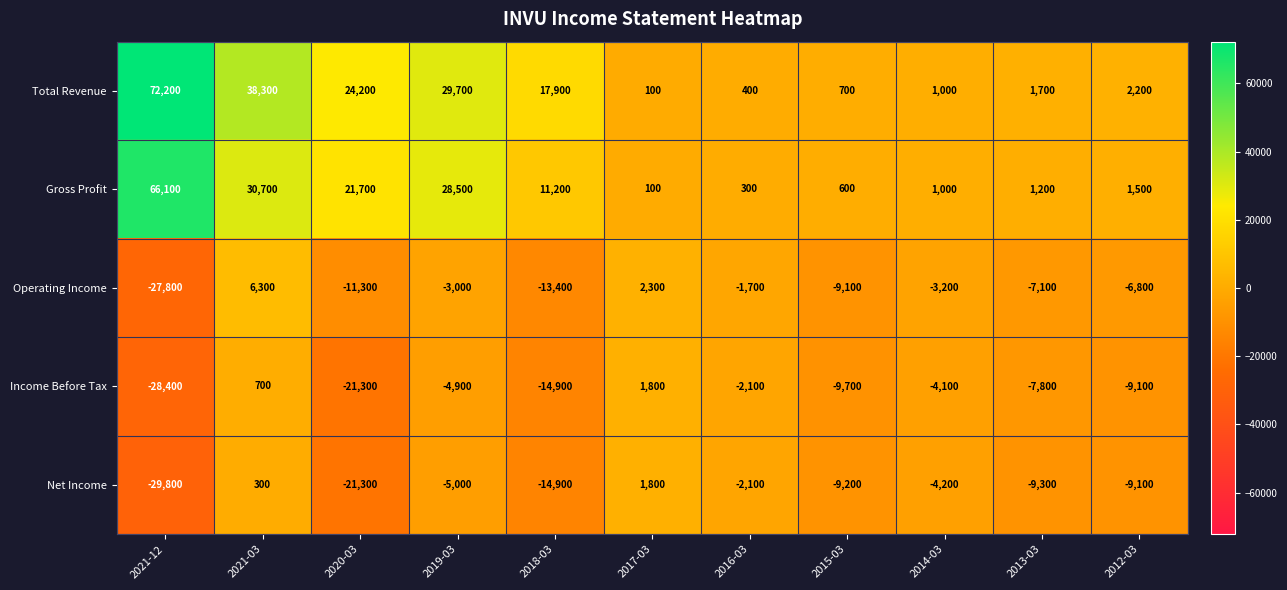

Is it true that Net Income equals 2756 at 2017-03?

False